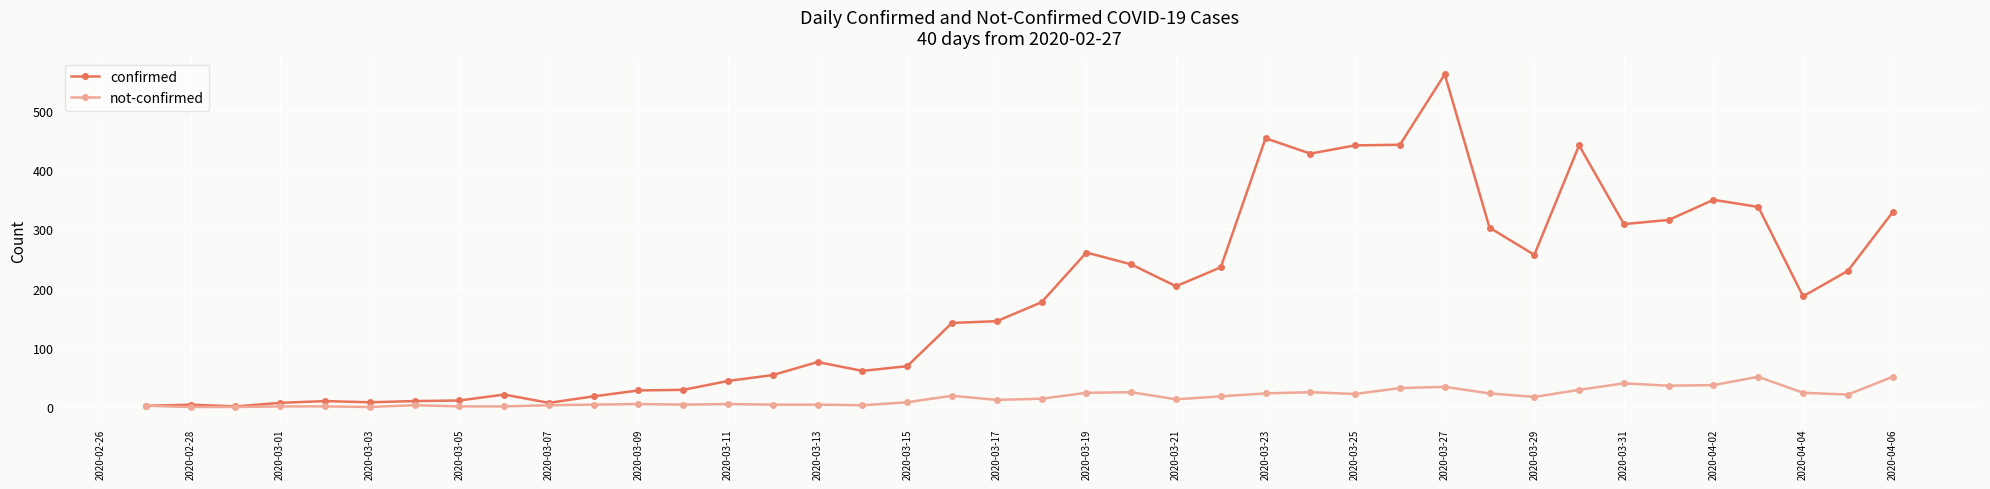

Which series has the largest range (max minus min)?

confirmed